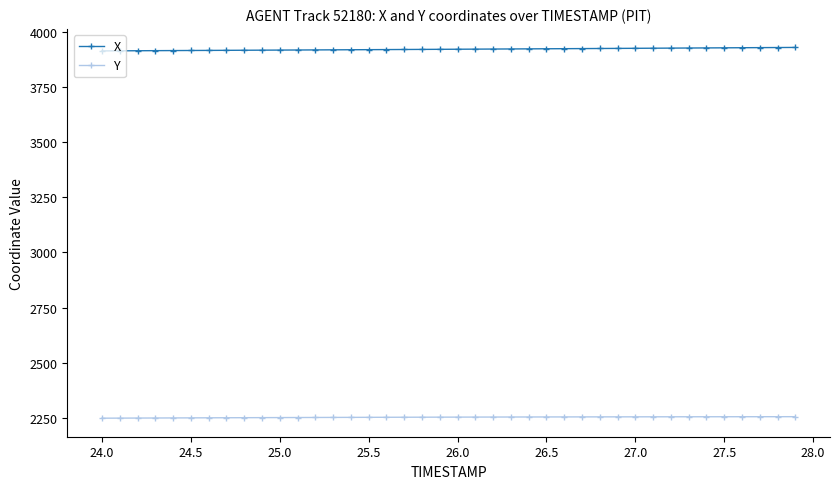

Which series has the largest total across all categories?

X